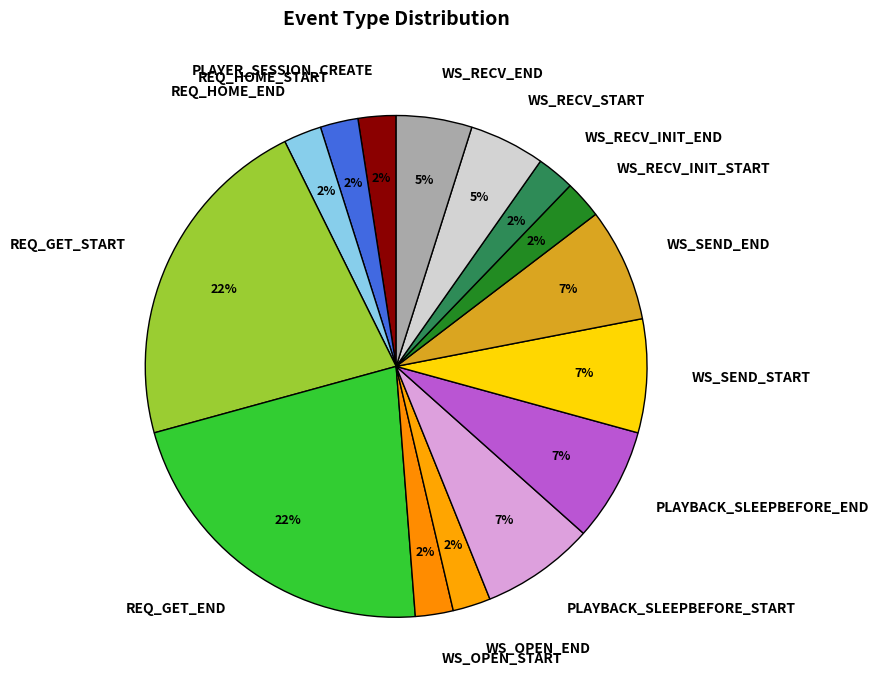

Between PLAYBACK_SLEEPBEFORE_START and PLAYER_SESSION_CREATE, which is larger?

PLAYBACK_SLEEPBEFORE_START